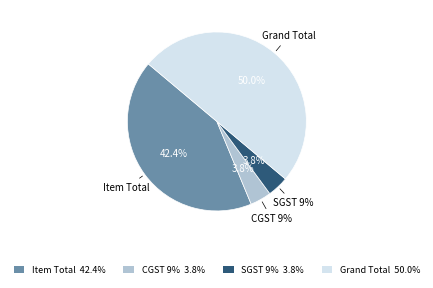

Is there a majority slice in this chart?

No